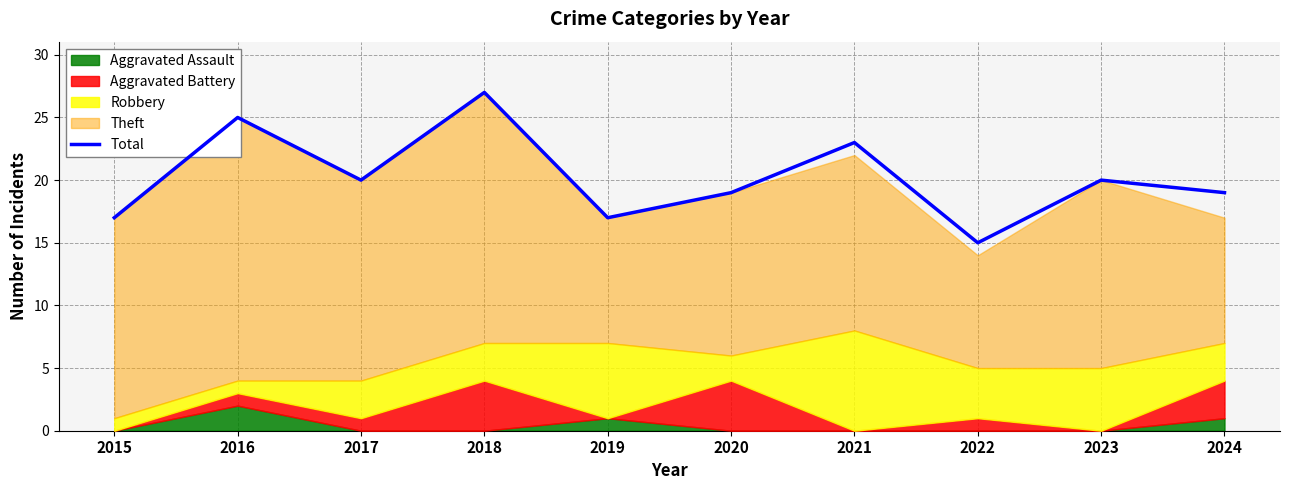

What is the sum of all values?

202